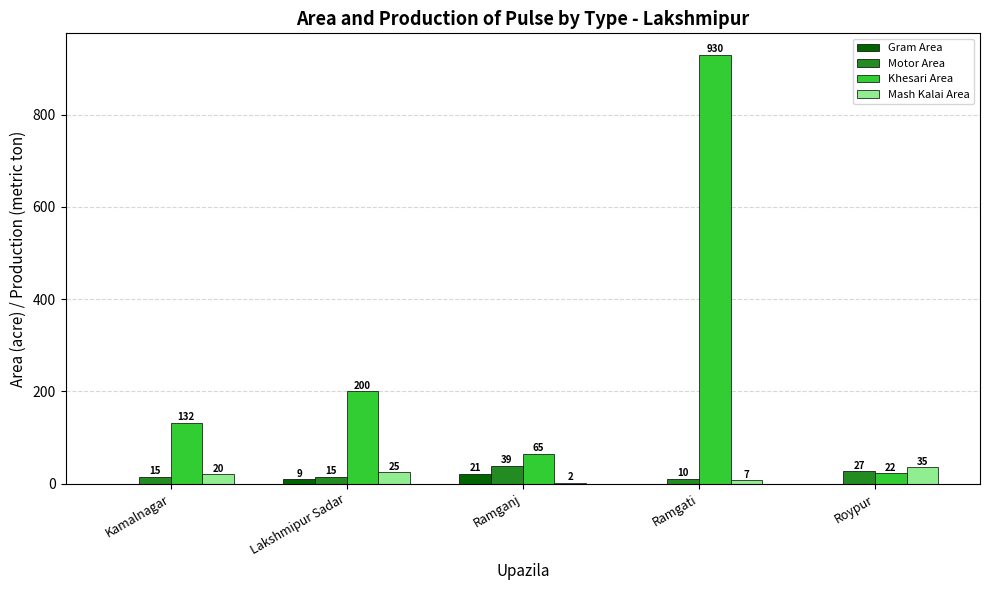

Count the Gram Area values in the range 0 to 9.

4